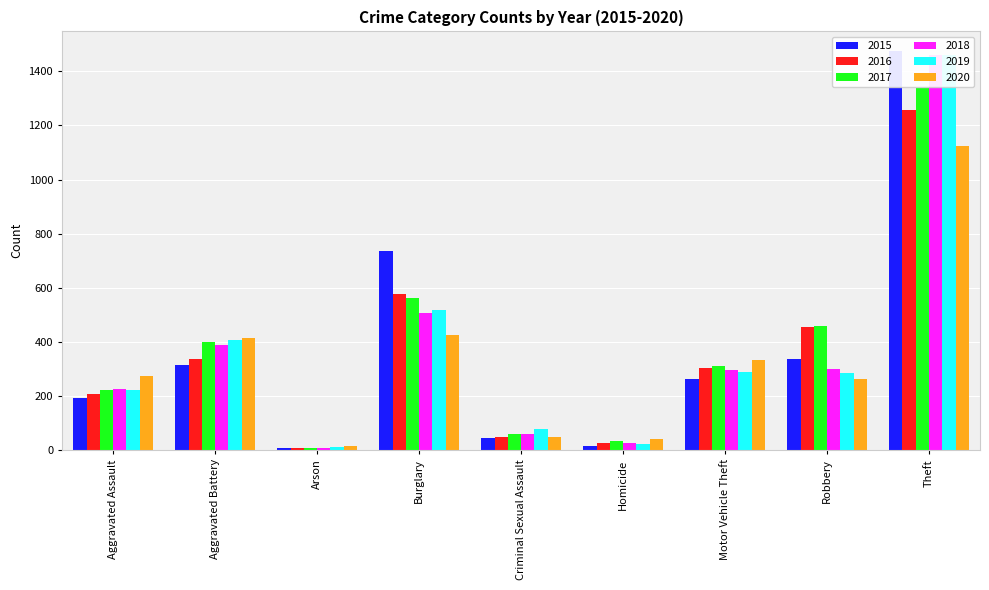

What is the value of the 2015 bar at the 2nd from the left?

316